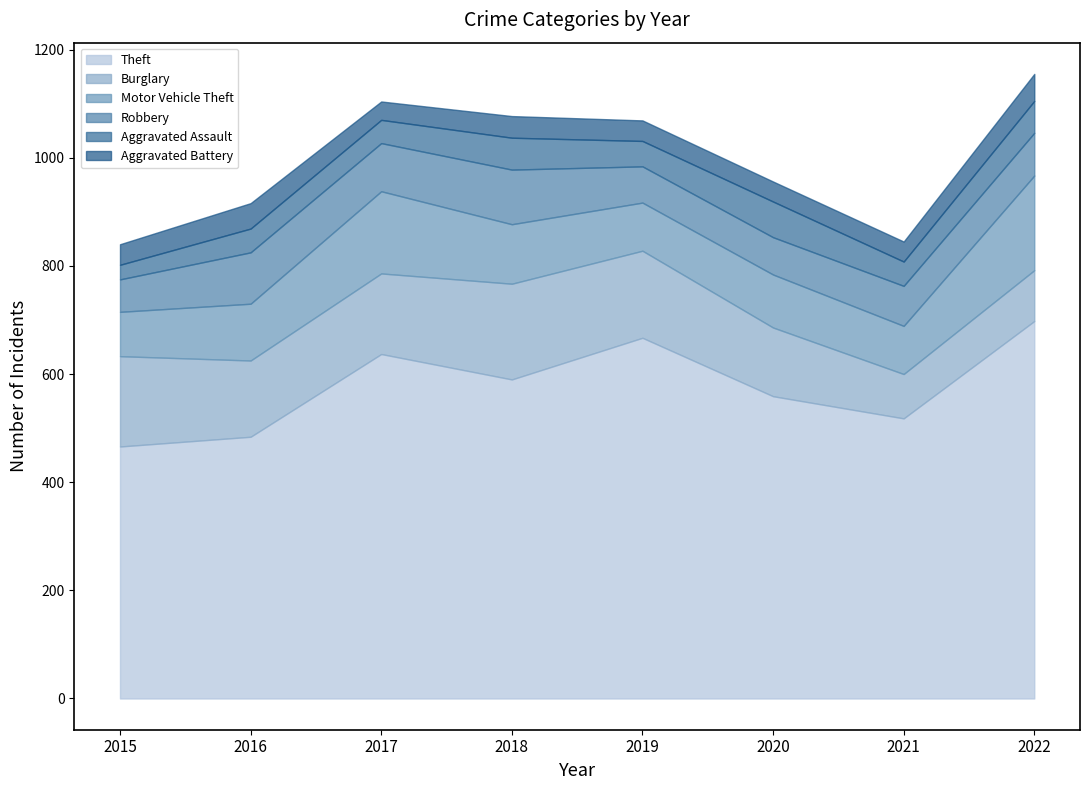

How many values in the Burglary series exceed 149?

3